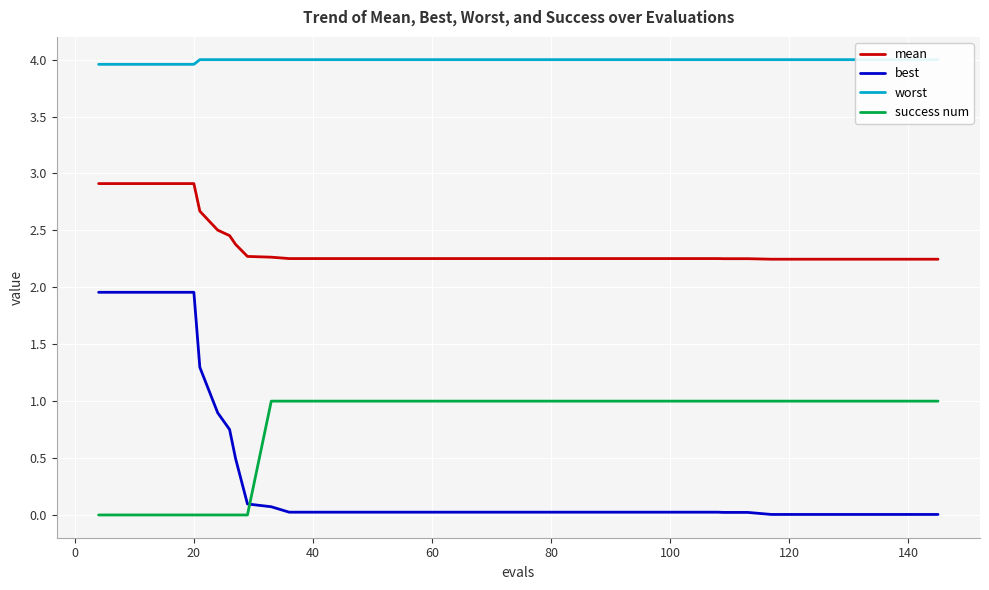

True or false: success num and mean cross at least once.

False